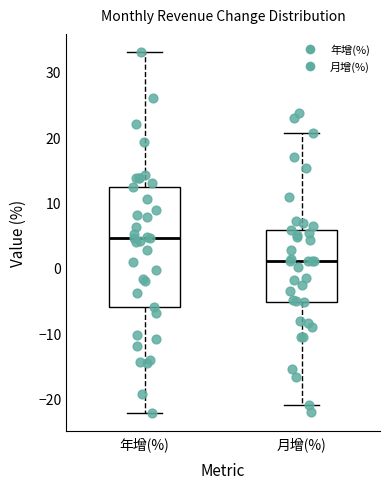

Which box's median line is the highest?

年增(%)